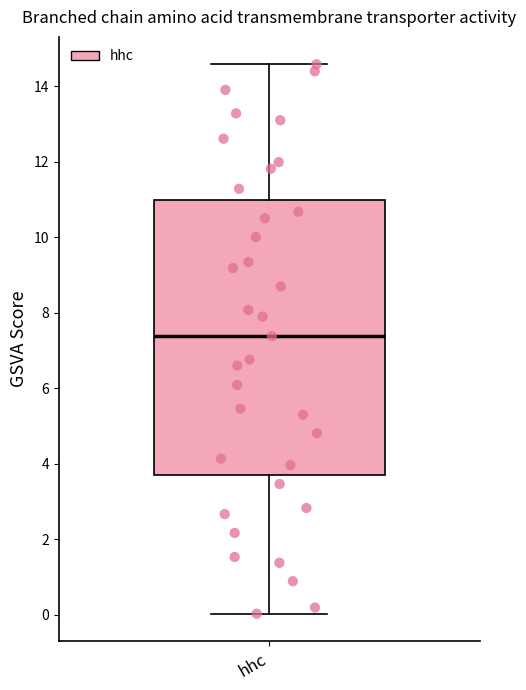

Transcribe this box plot: give where the median line is, the range the box spans, and where the two whiskers end, as read against the y-axis. The values are not printed on the chart, so give them approximately, as read against the axis.

median 7.4, box 3.8 to 11.0, whiskers 0.0 to 14.6